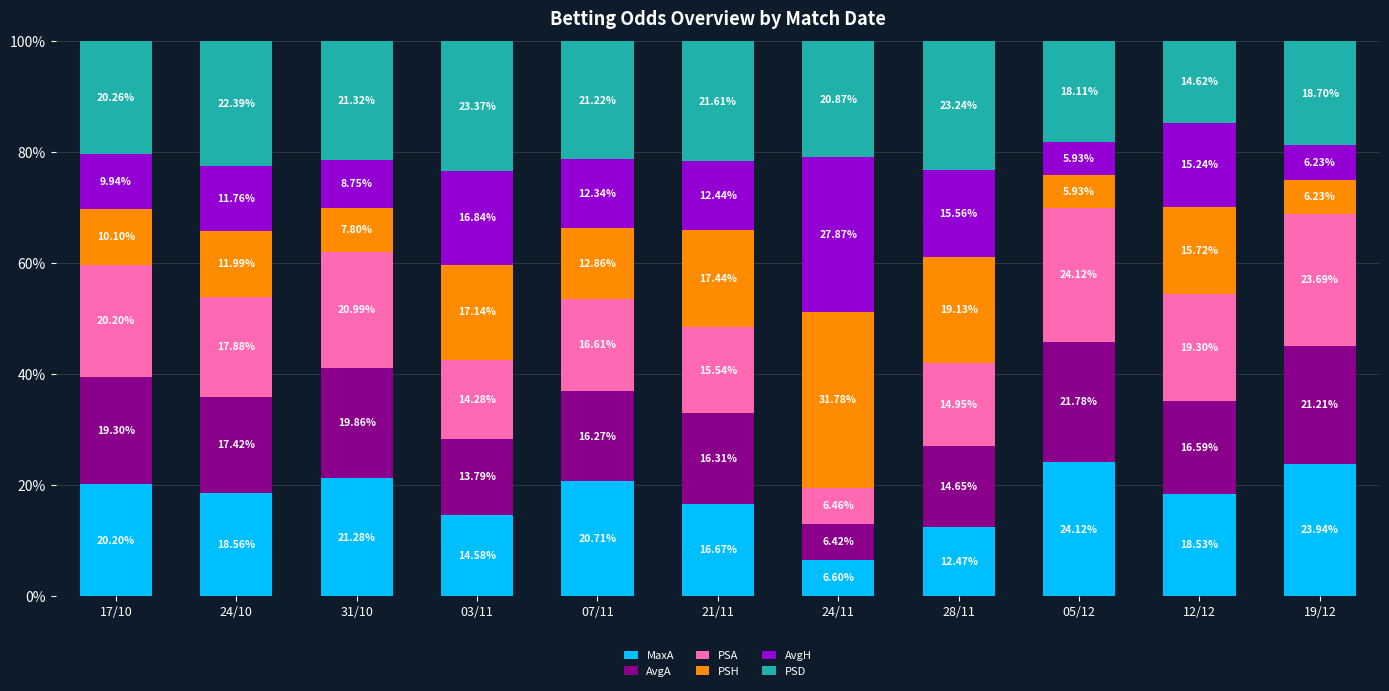

What is the total value across all series at 24/10?

100.0